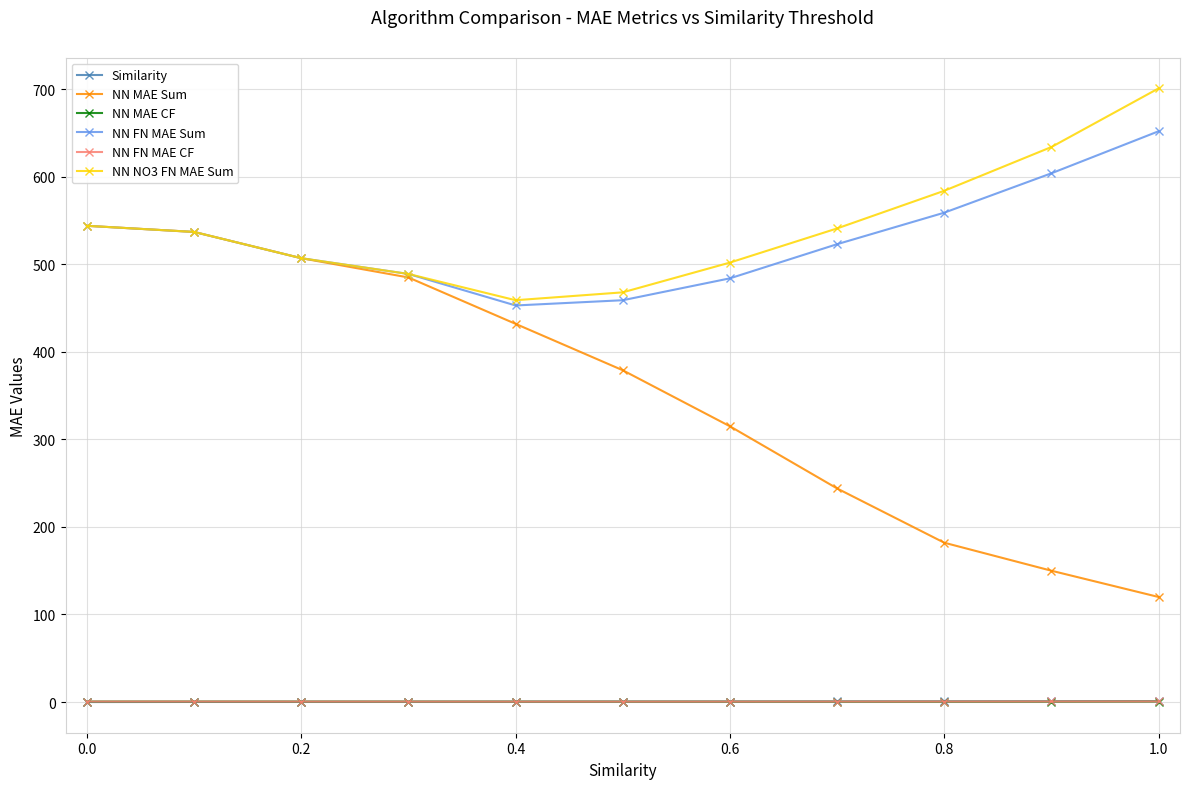

Which series has the widest spread of values?

NN MAE Sum